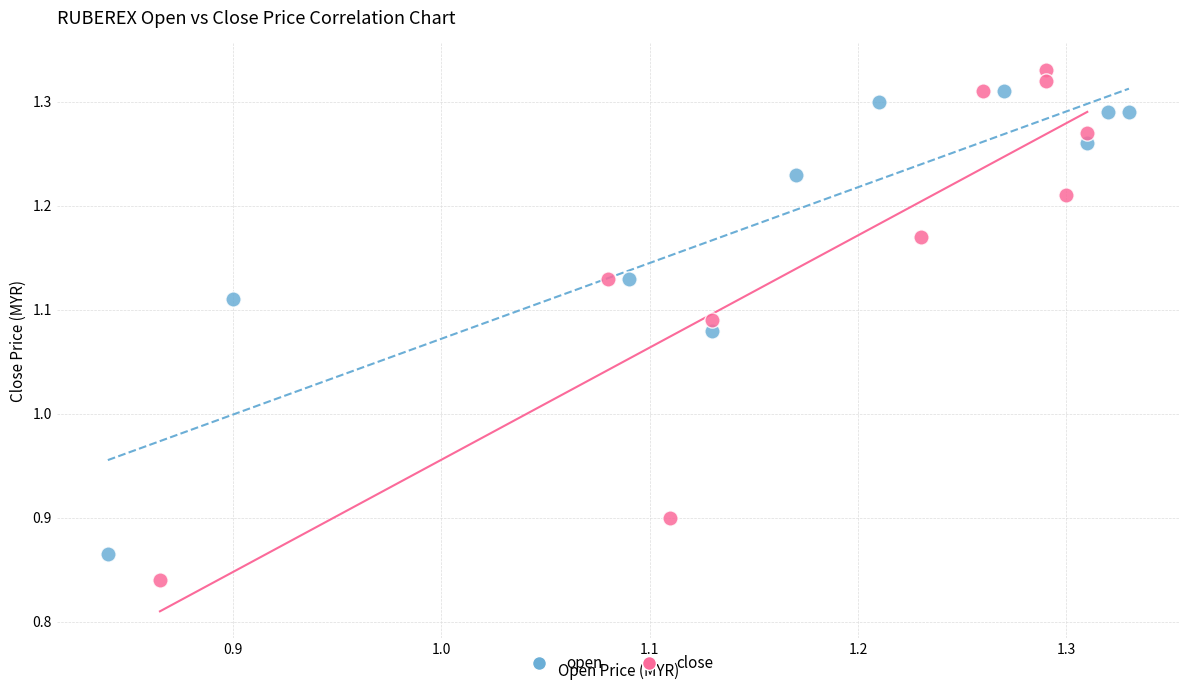

Which series has the largest Y range (max minus min)?

close